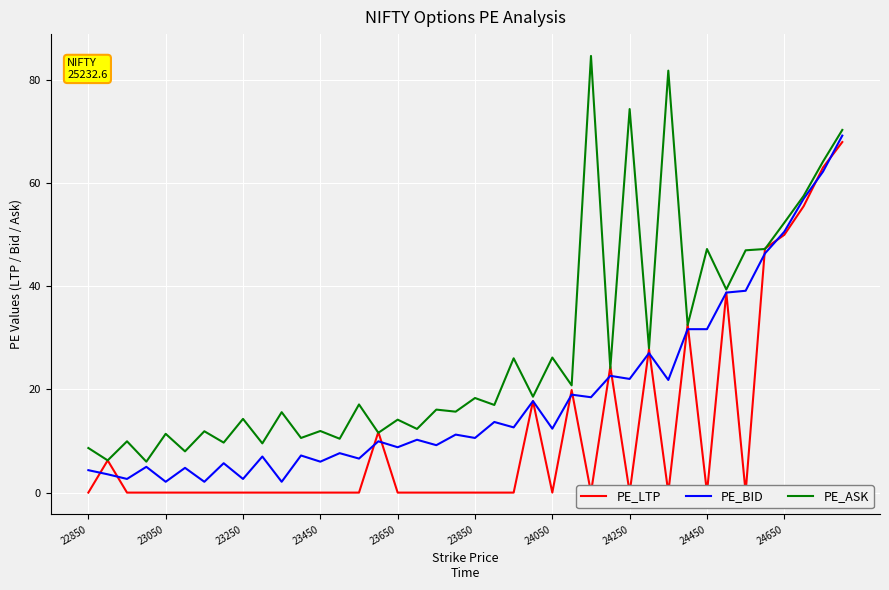

The value of PE_ASK at 23050 is 17.7. True or false?

False